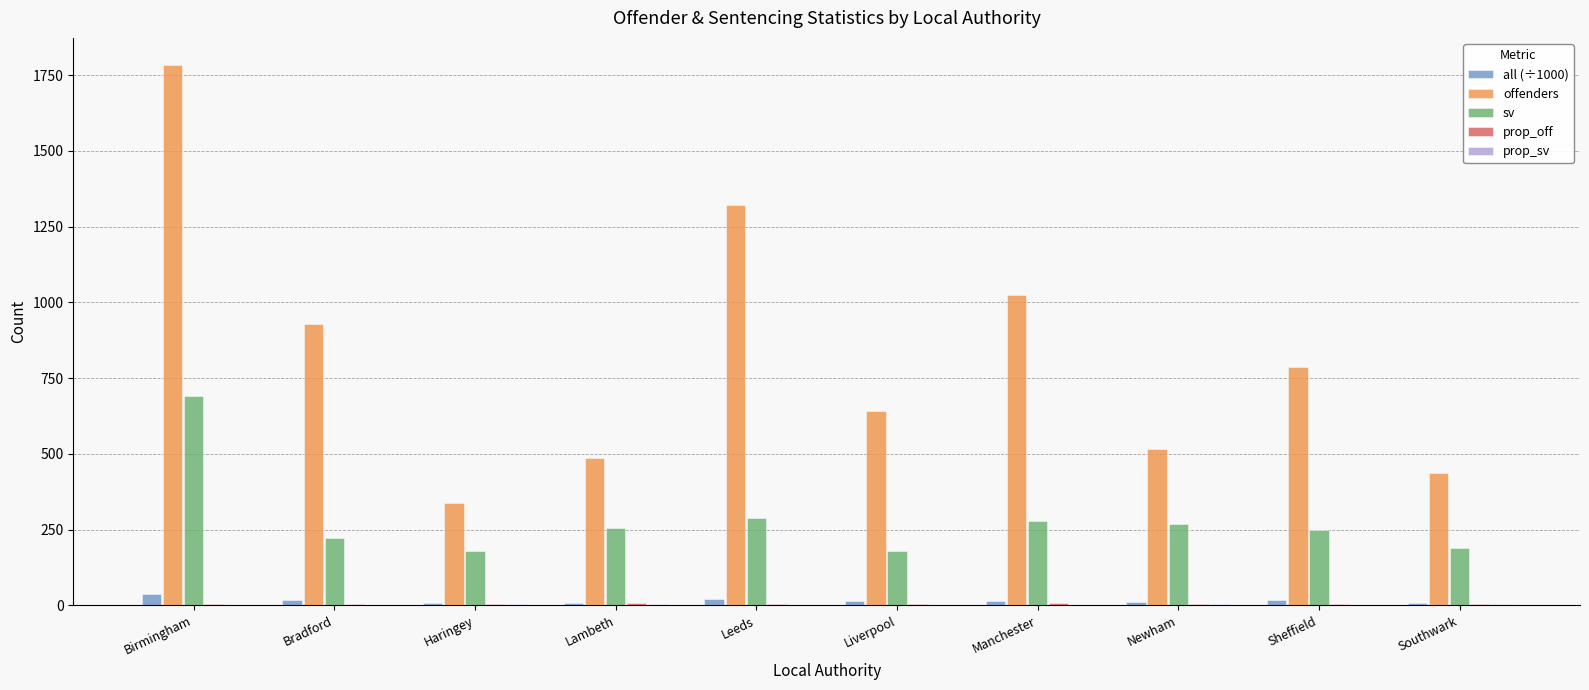

True or false: sv has a value of 456.5 at Newham.

False